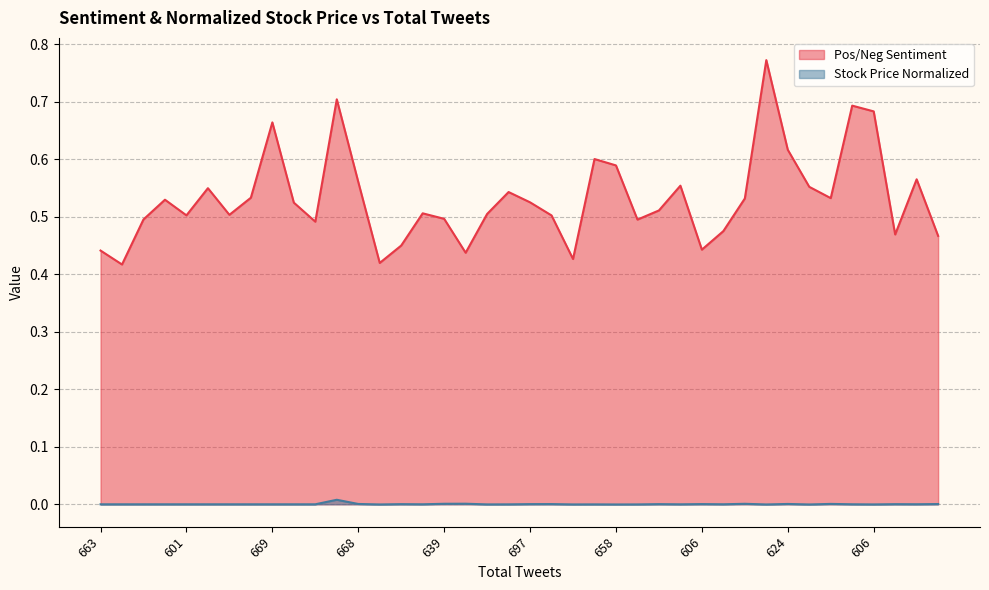

List the labels in order of Pos/Neg Sentiment value, largest first.

748, 709, 635, 606, 669, 624, 701, 658, 648, 668, 603, 655, 654, 645, 670, 590, 625, 618, 697, 680, 615, 622, 611, 654, 601, 628, 639, 652, 616, 616, 652, 598, 663, 667, 606, 663, 598, 622, 575, 615